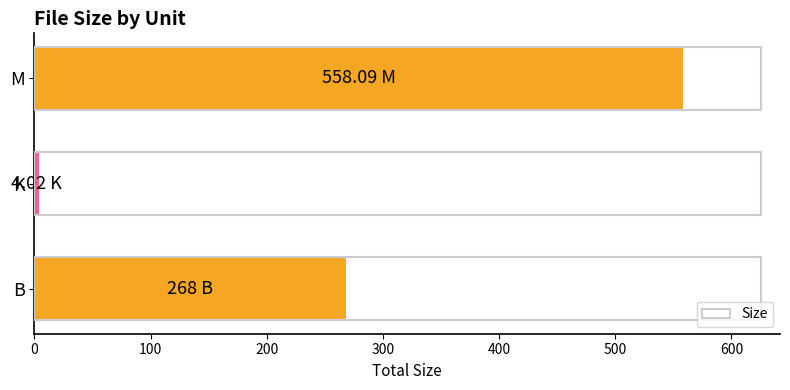

What is the difference between the maximum and minimum values?

554.1